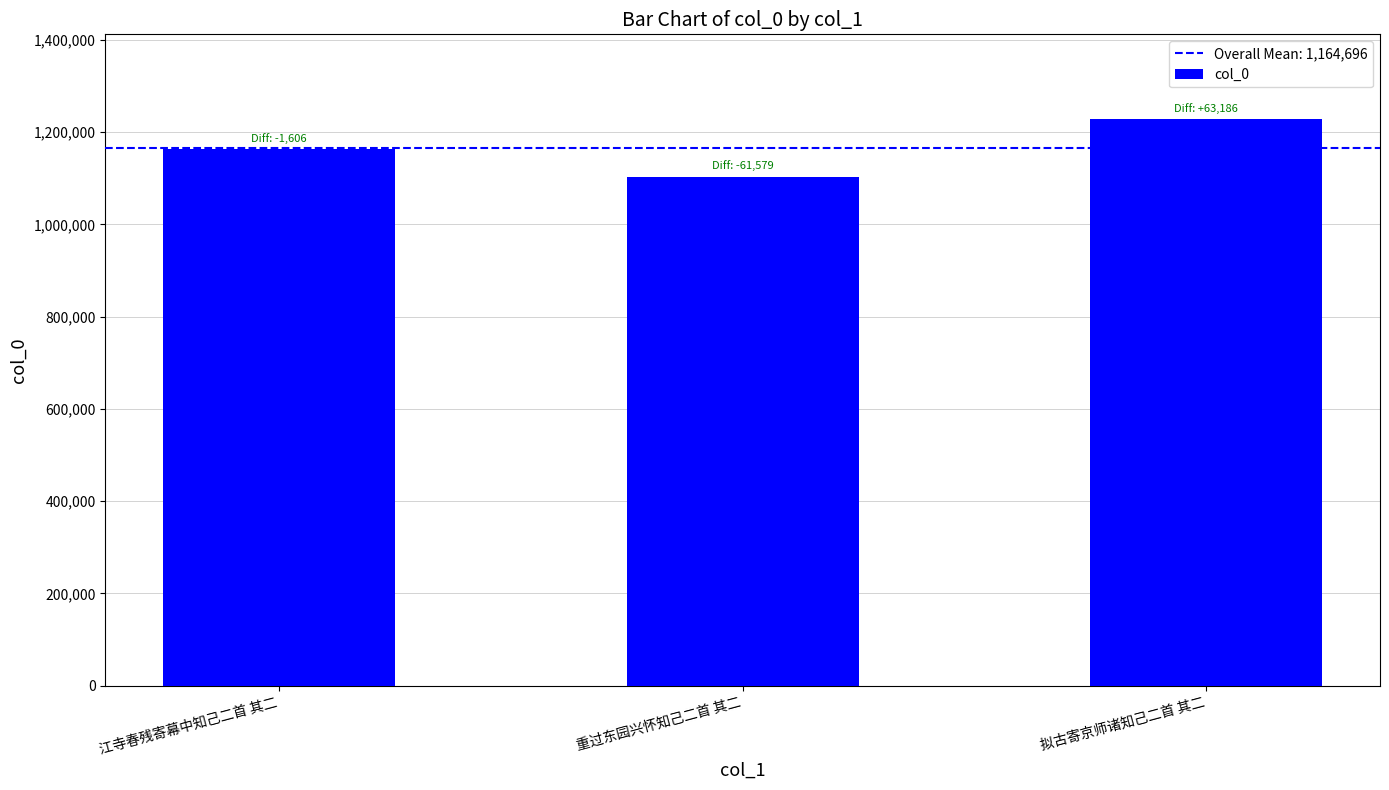

What is the difference between the second highest and minimum values?

59973